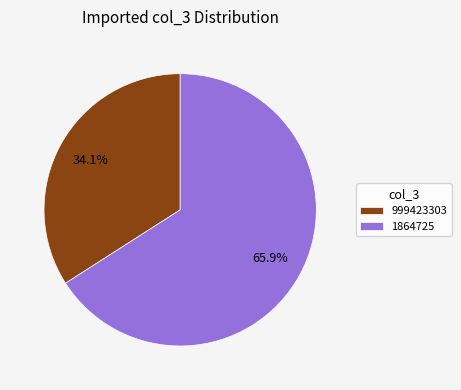

How many slices are in this pie chart?

2